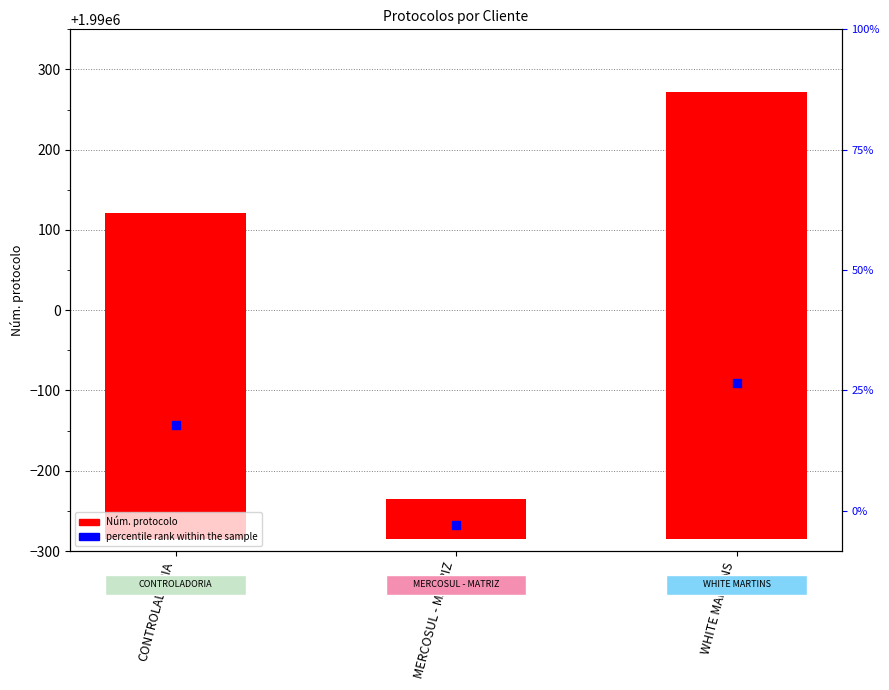

Which series has the widest spread of Y values?

Núm. protocolo